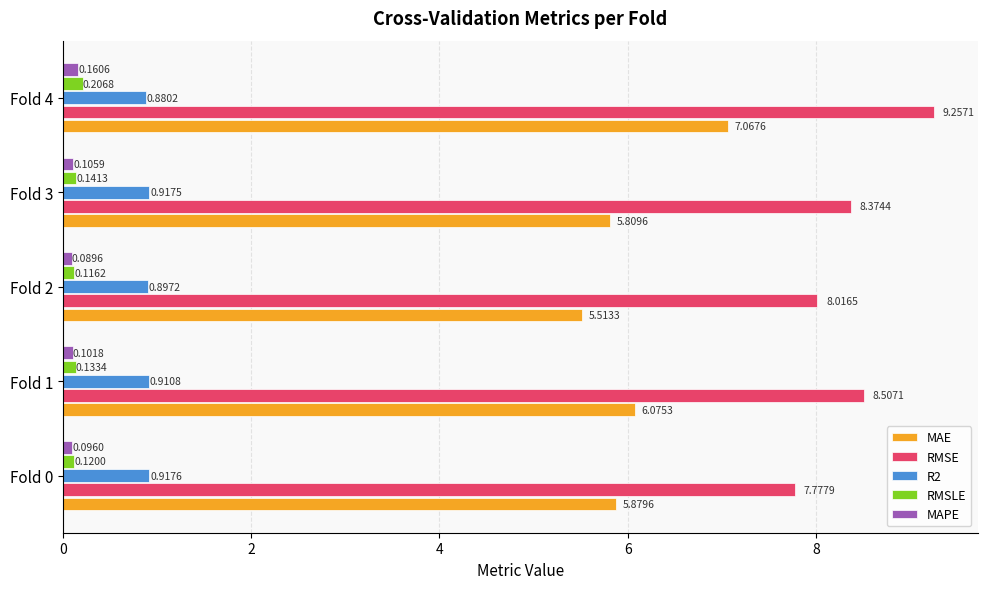

What is the sum of all MAPE values?

0.6